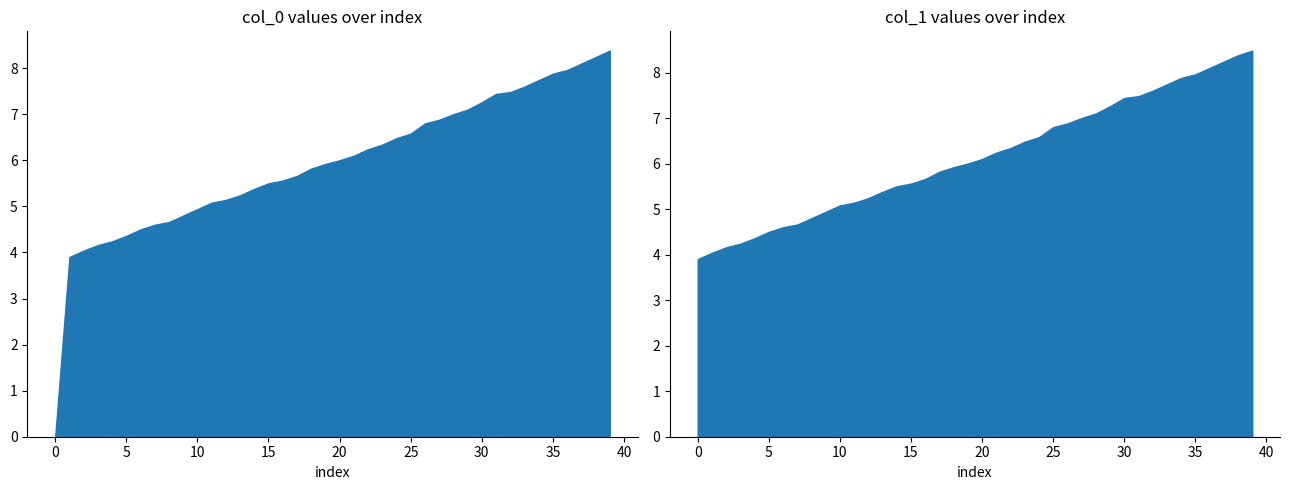

How many data points in col_0 are less than 6?

20